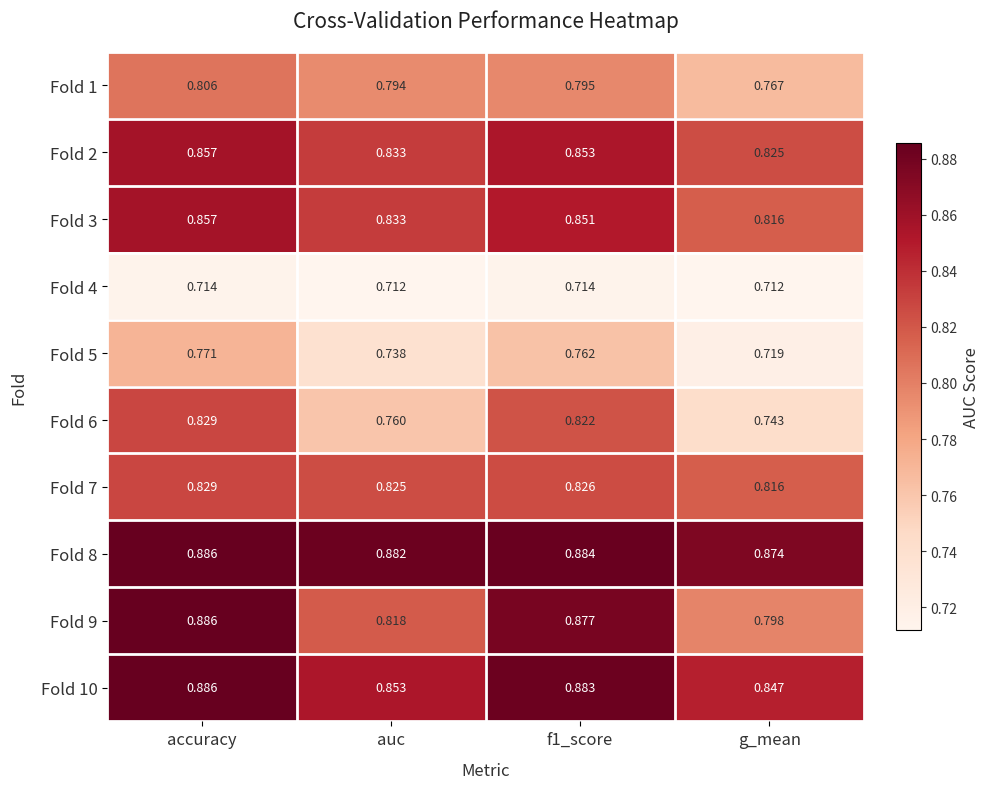

Which category has the lowest value in the Fold 7 series?

g_mean